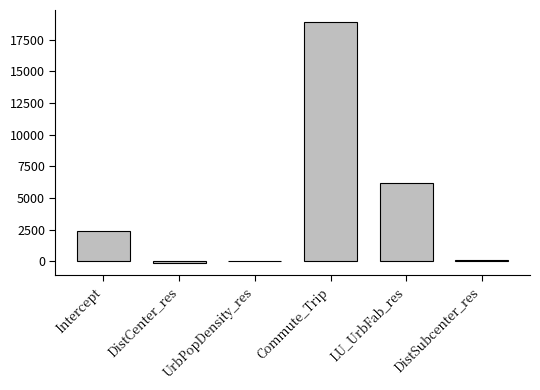

The value at Commute_Trip is 5956.3. True or false?

False